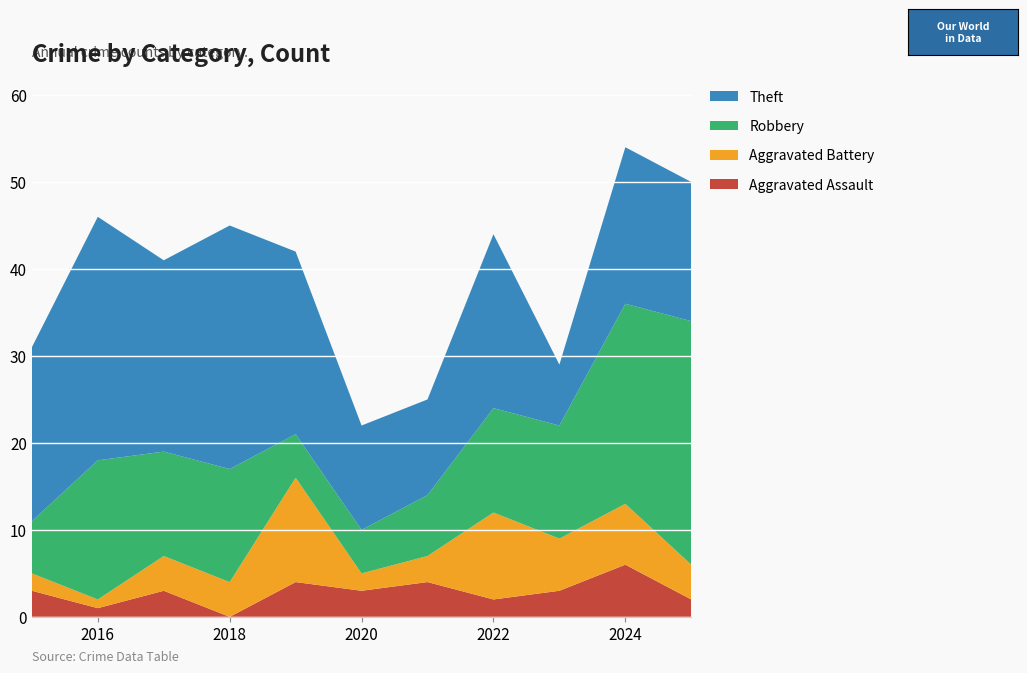

Reading left to right, transcribe all the data shown in this chart.

Aggravated Assault: 2015=3	2016=1	2017=3	2018=0	2019=4	2020=3	2021=4	2022=2	2023=3	2024=6	2025=2
Aggravated Battery: 2015=2	2016=1	2017=4	2018=4	2019=12	2020=2	2021=3	2022=10	2023=6	2024=7	2025=4
Robbery: 2015=6	2016=16	2017=12	2018=13	2019=5	2020=5	2021=7	2022=12	2023=13	2024=23	2025=28
Theft: 2015=20	2016=28	2017=22	2018=28	2019=21	2020=12	2021=11	2022=20	2023=7	2024=18	2025=16